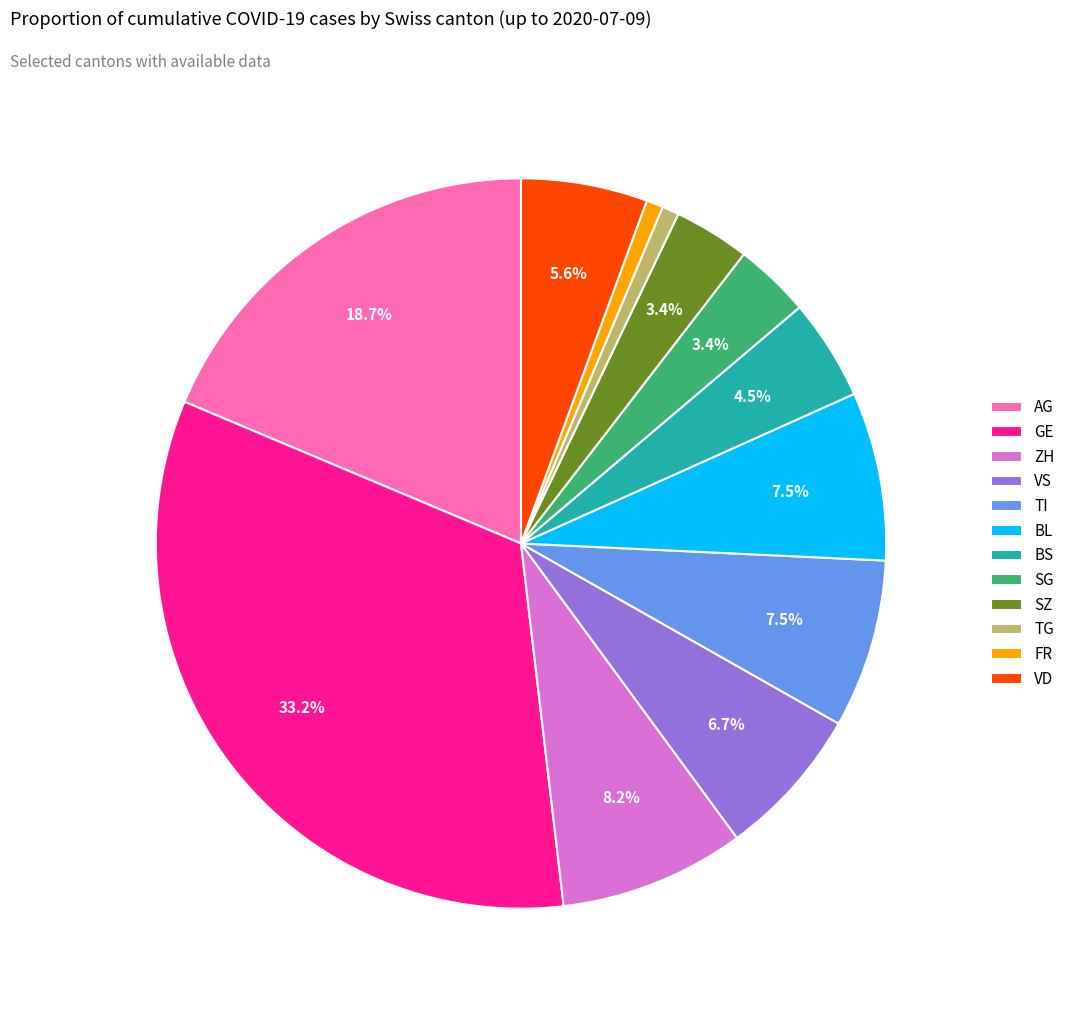

How many slices are in this pie chart?

12